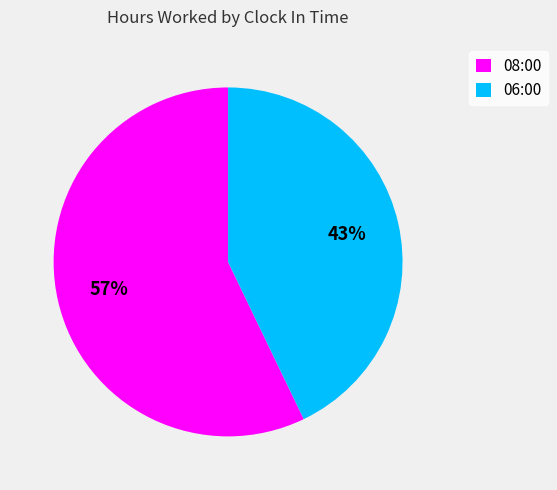

What is the smallest slice in the pie chart?

06:00